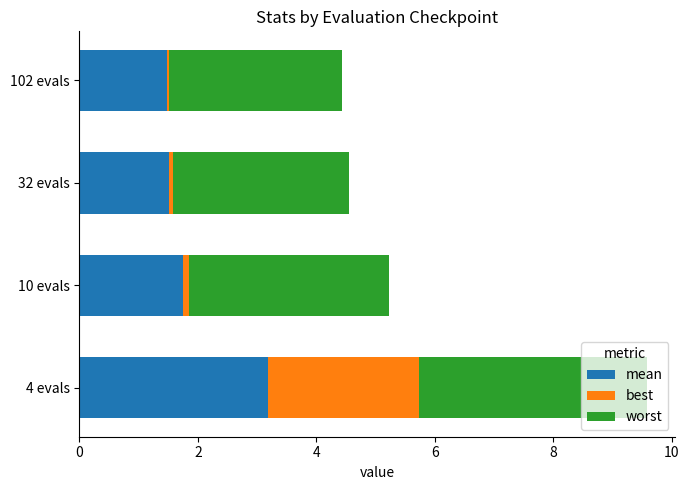

What is the total value across all series at 4 evals?

9.6